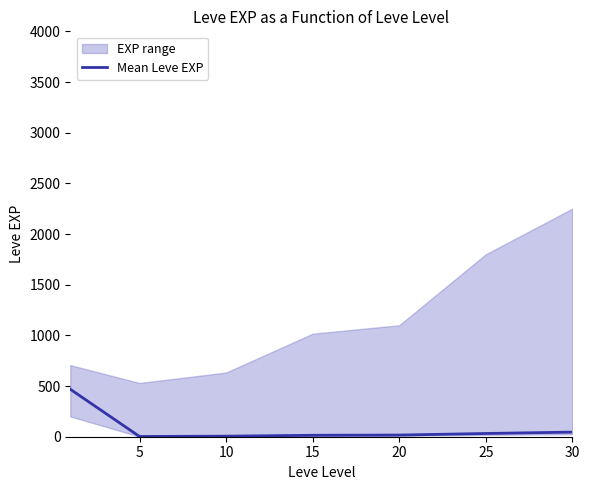

Is it true that the value at 5 is 2.3?

True